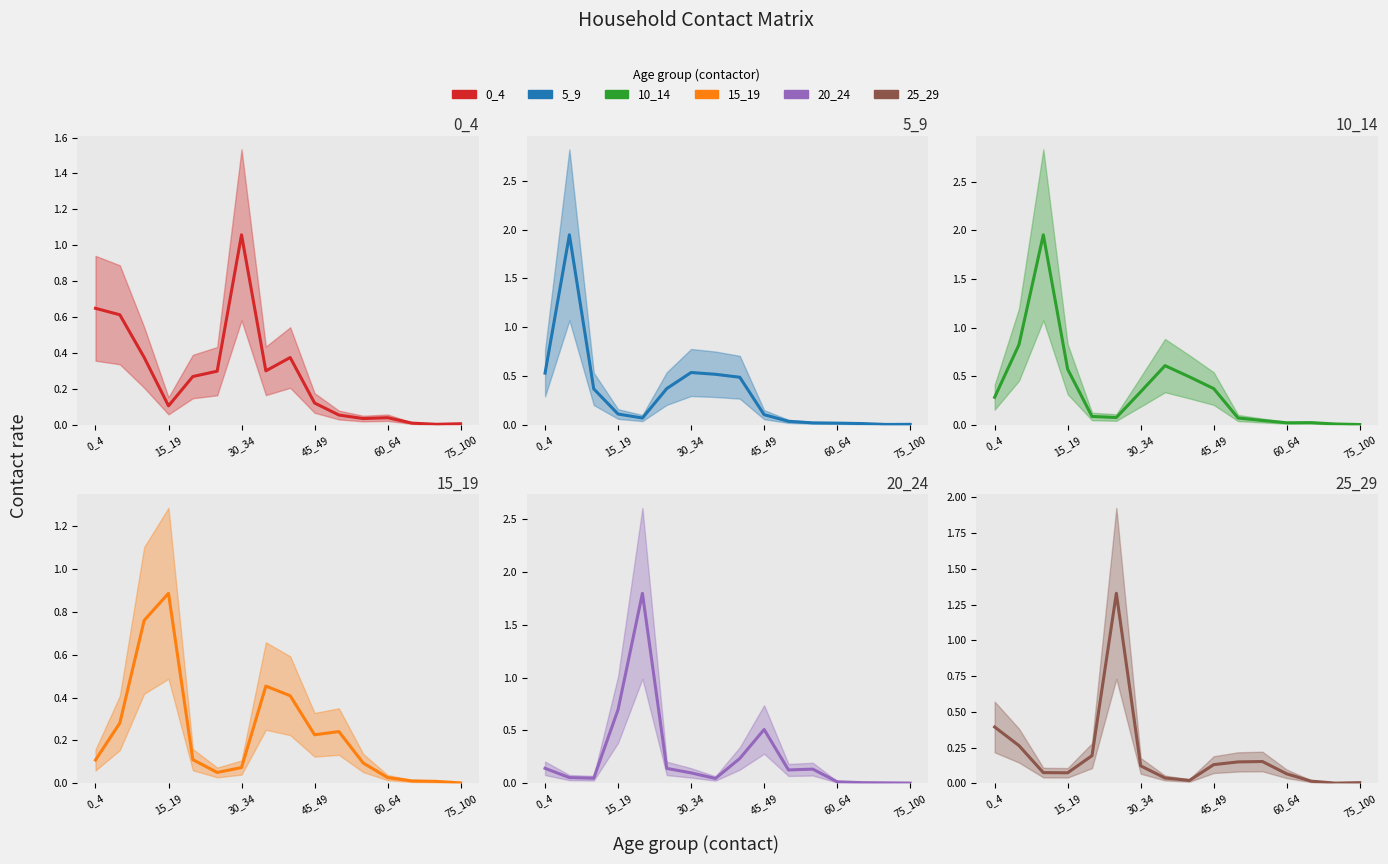

What position from the right is 60_64?

4